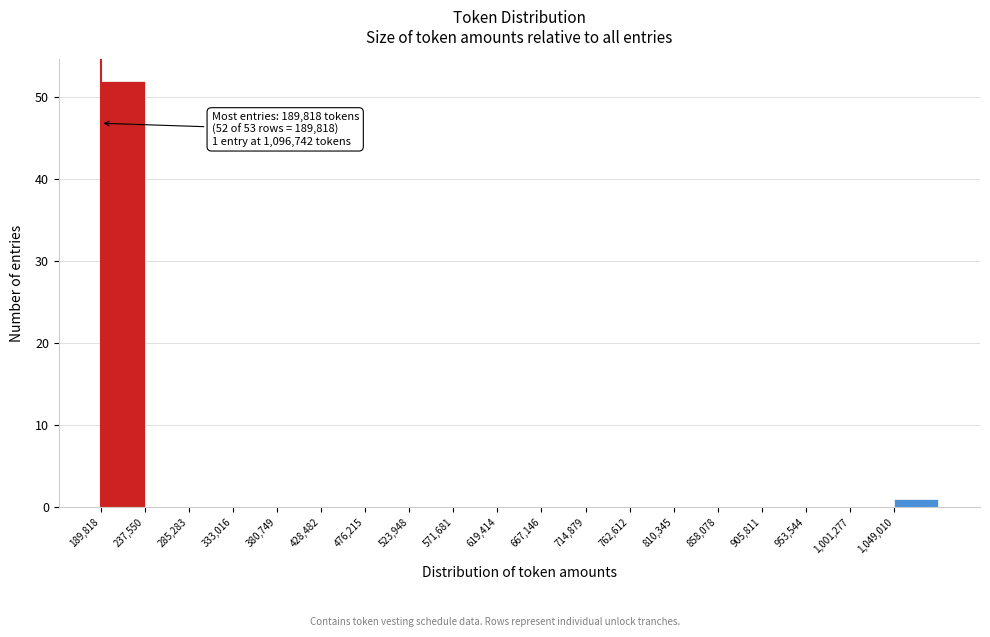

Which range on the x-axis has the tallest bar?

190000 to 240000